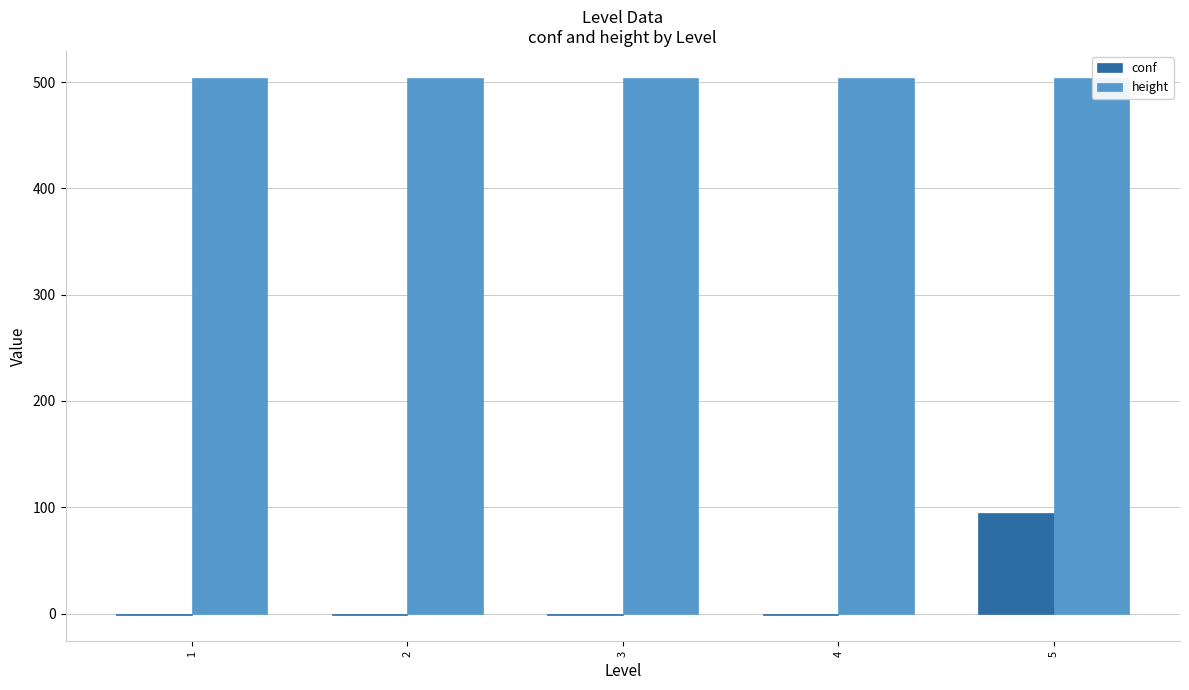

What is the maximum value shown in the chart?

504